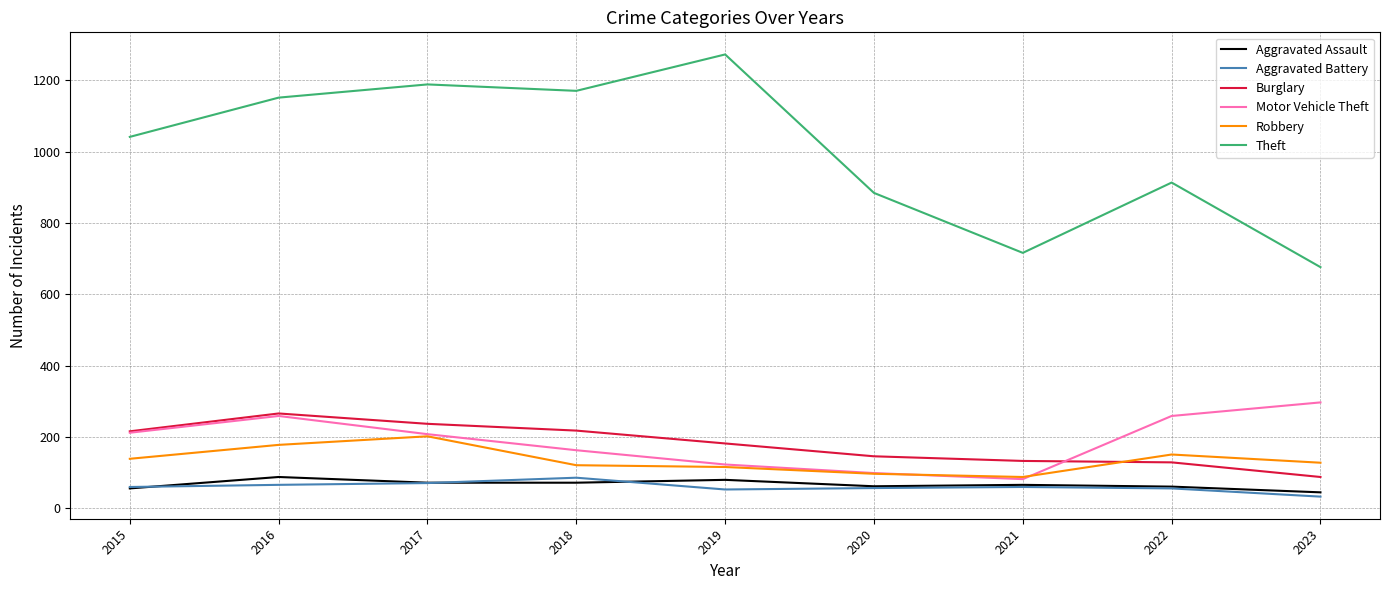

True or false: Theft and Aggravated Battery intersect in this chart.

False